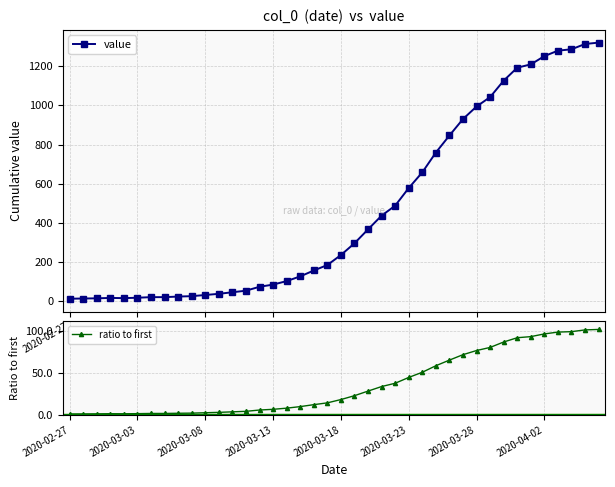

Is it true that ratio to first equals 91.7 at 28?

False